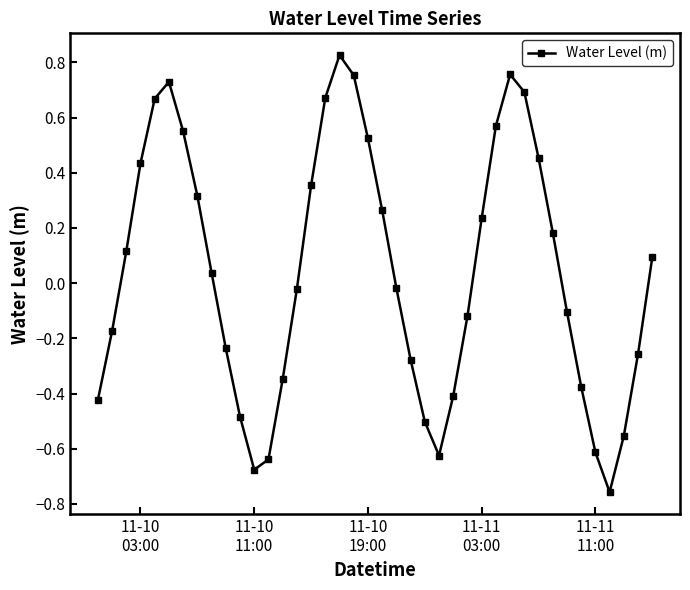

True or false: the data has more than 0 interior local peaks.

True